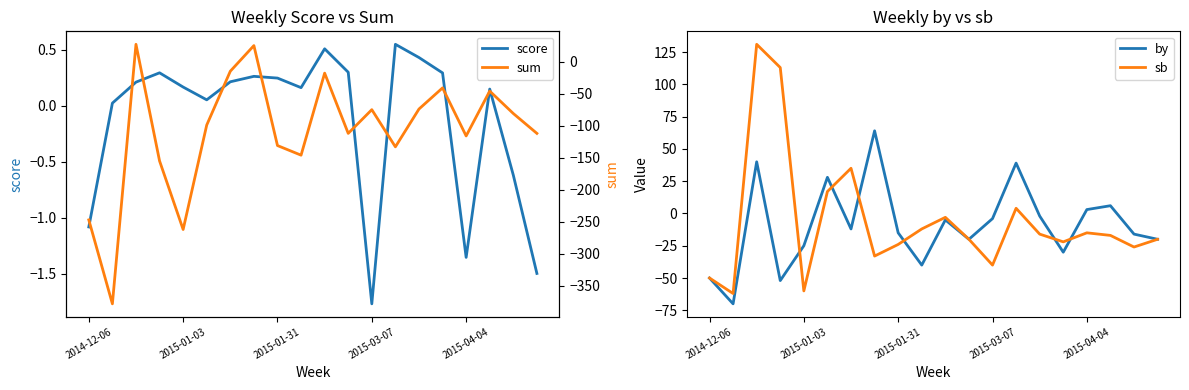

What are all the series names shown in the legend?

score, by, sb, sum